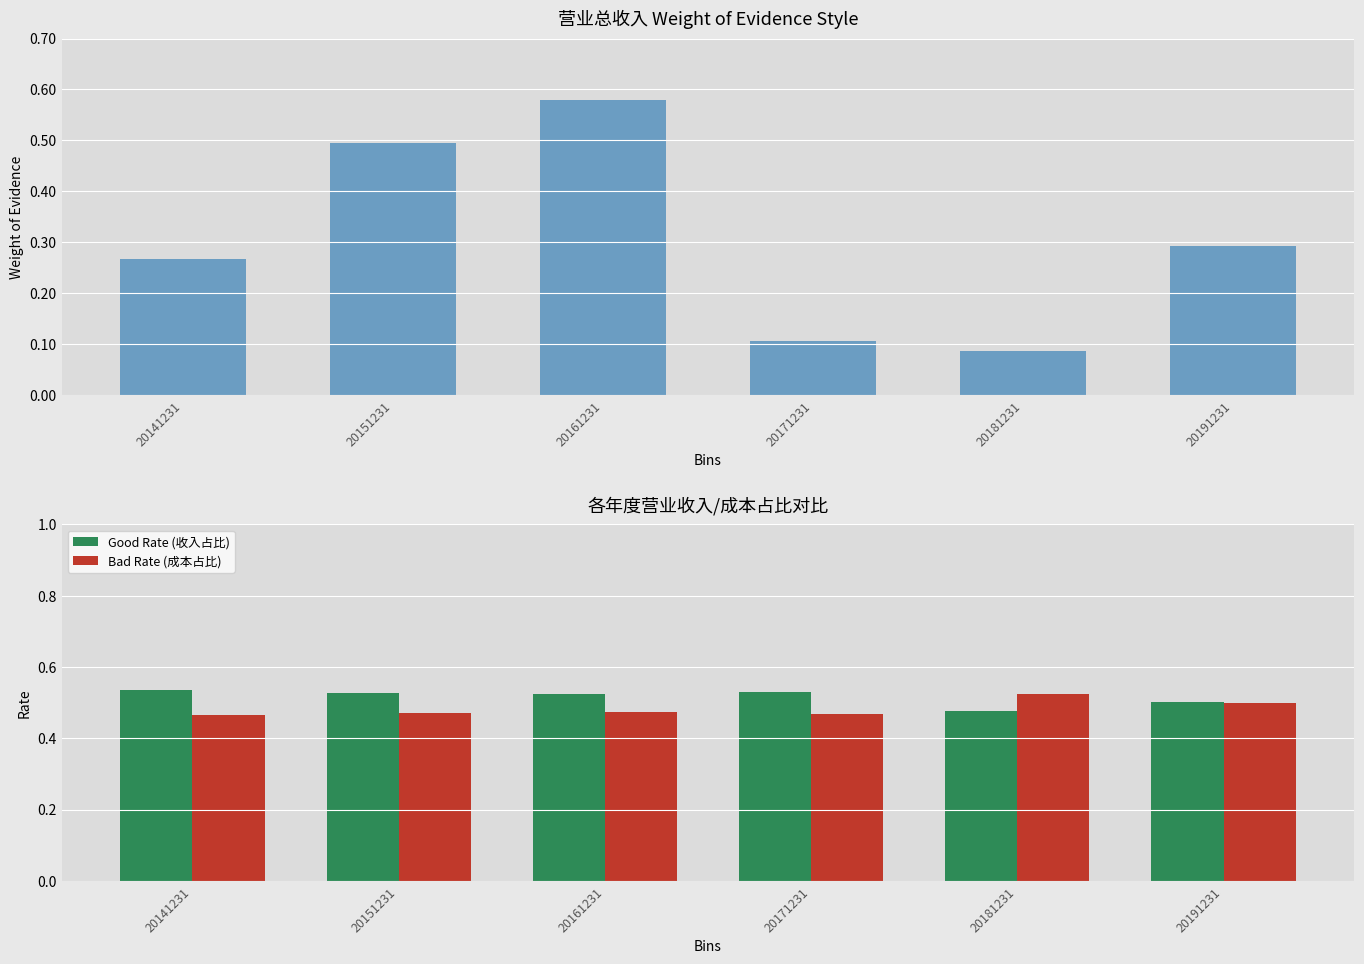

What is the value of the Good Rate (收入占比) bar at the 4th from the left?

0.5